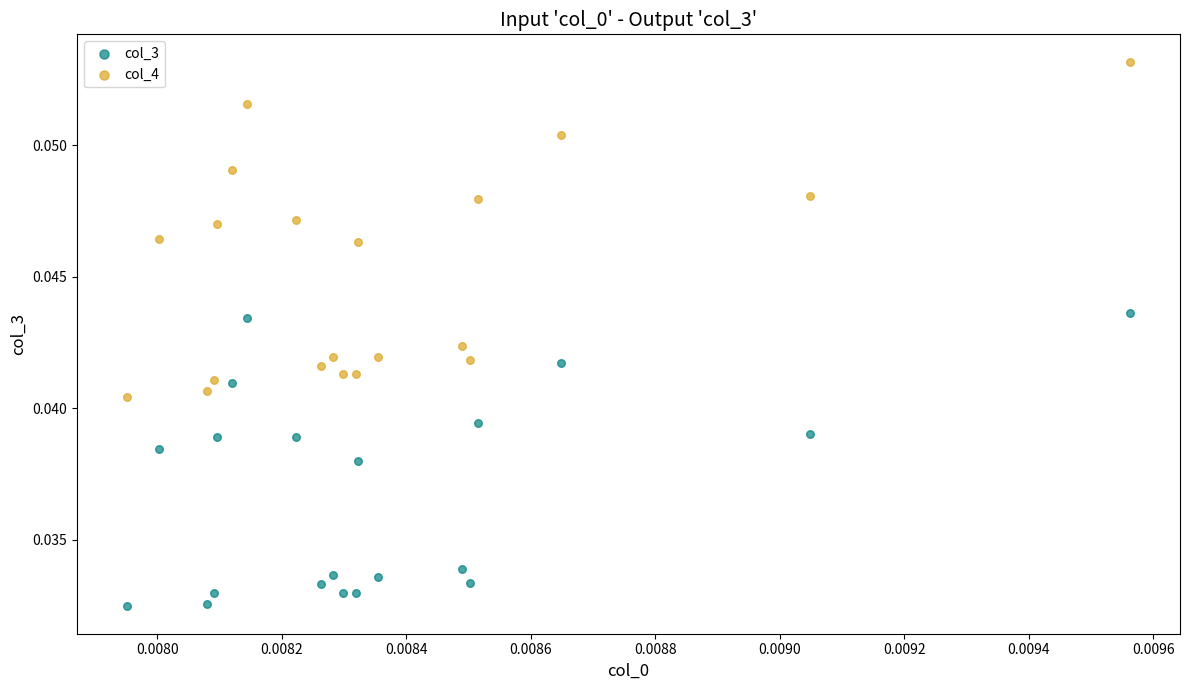

Which series reaches the minimum Y coordinate?

col_3